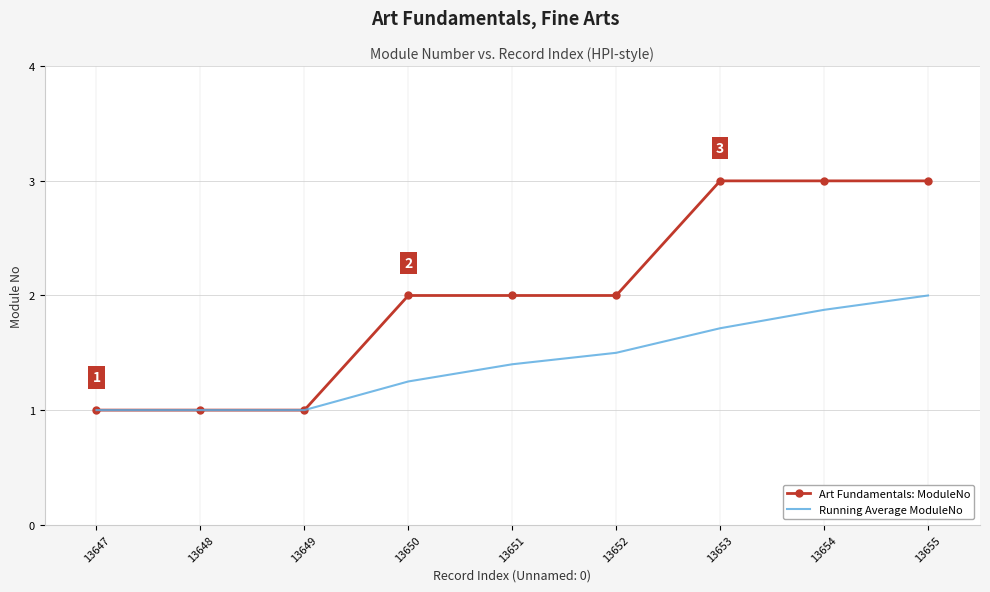

Which series has the largest range (max minus min)?

Art Fundamentals: ModuleNo